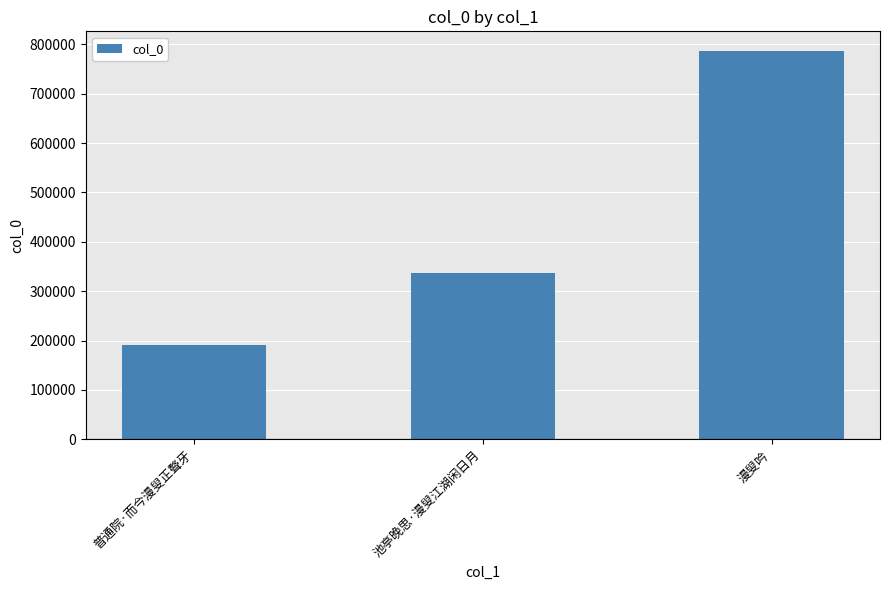

How many bars are there in total?

3